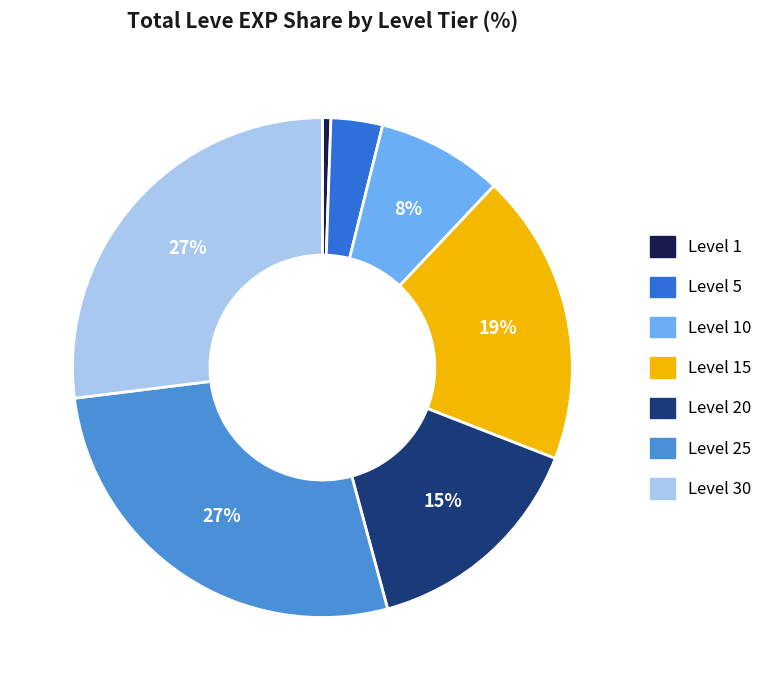

Is there a majority slice in this chart?

No